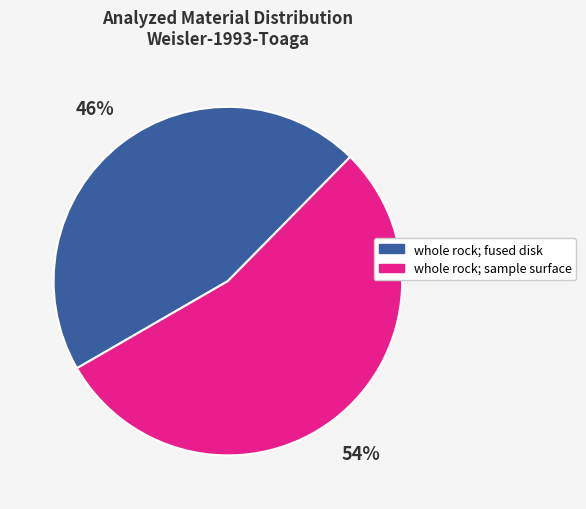

The whole rock; sample surface slice represents 67% of the pie. True or false?

False